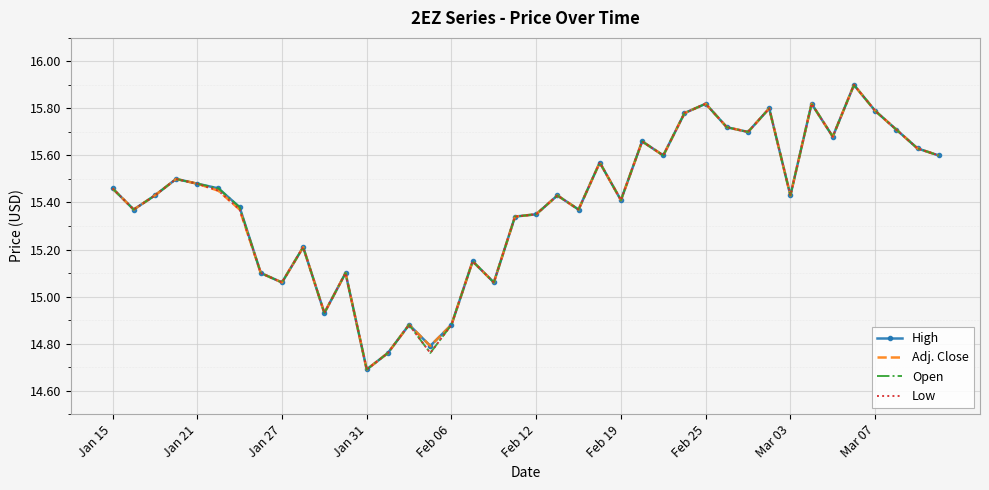

What is the minimum value for High?

14.7